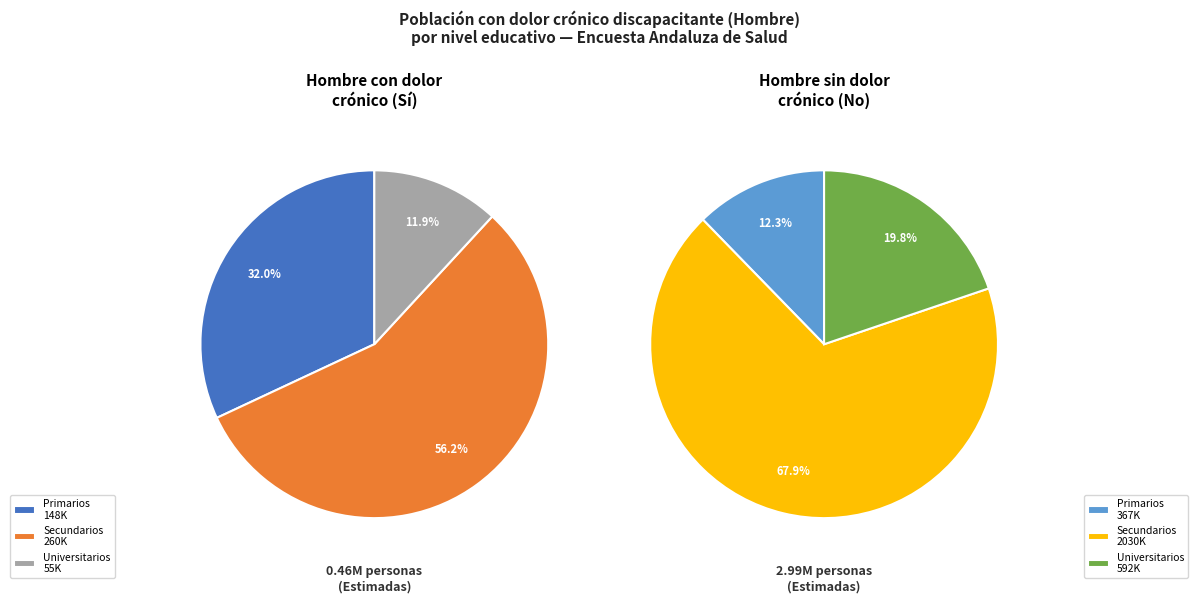

To the nearest percent, what is the combined percentage of Secundarios and Primarios?

80%